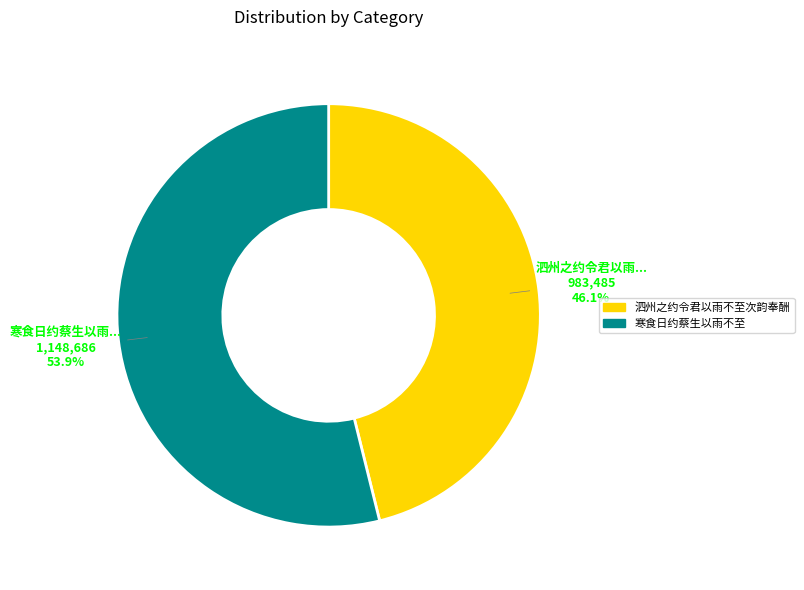

Rank the categories by value from lowest to highest.

泗州之约令君以雨不至次韵奉酬, 寒食日约蔡生以雨不至